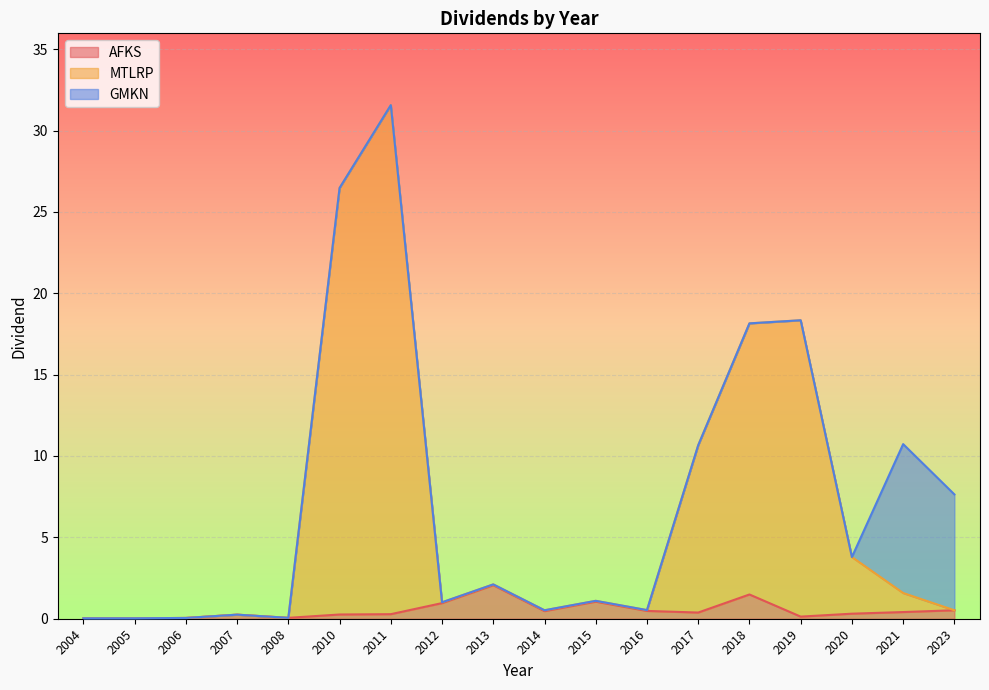

List the labels in order of MTLRP value, largest first.

2011, 2010, 2019, 2018, 2017, 2020, 2013, 2021, 2015, 2012, 2016, 2014, 2023, 2007, 2008, 2006, 2005, 2004